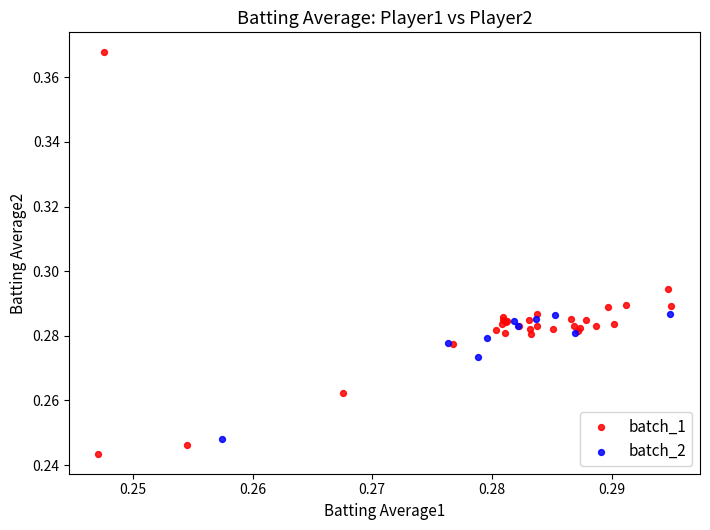

What are all the series names shown in the legend?

batch_1, batch_2